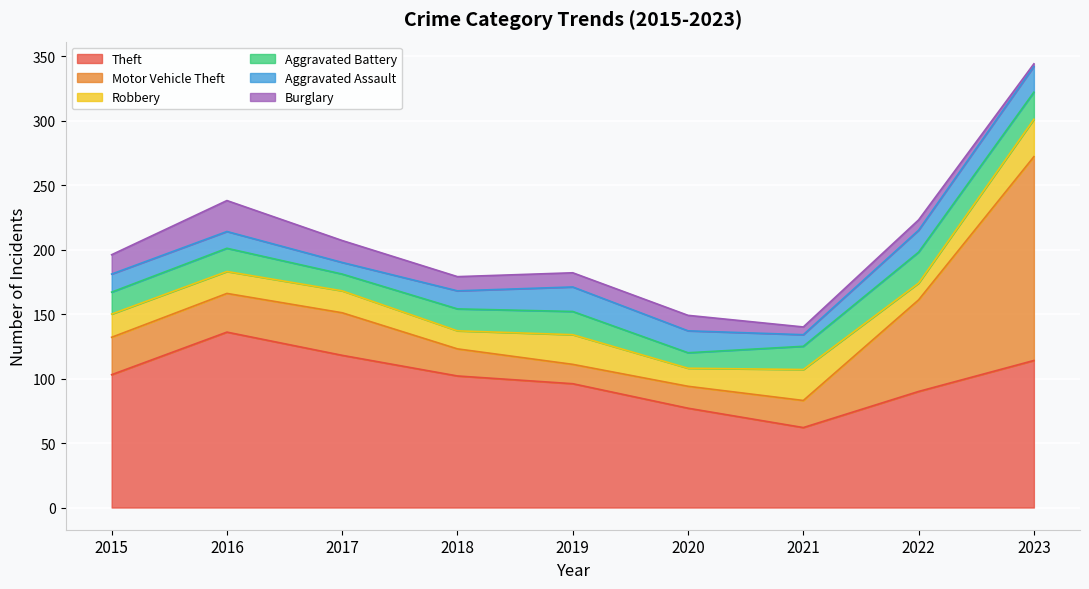

In Burglary, how many points are lower than both neighbors (excluding endpoints)?

1